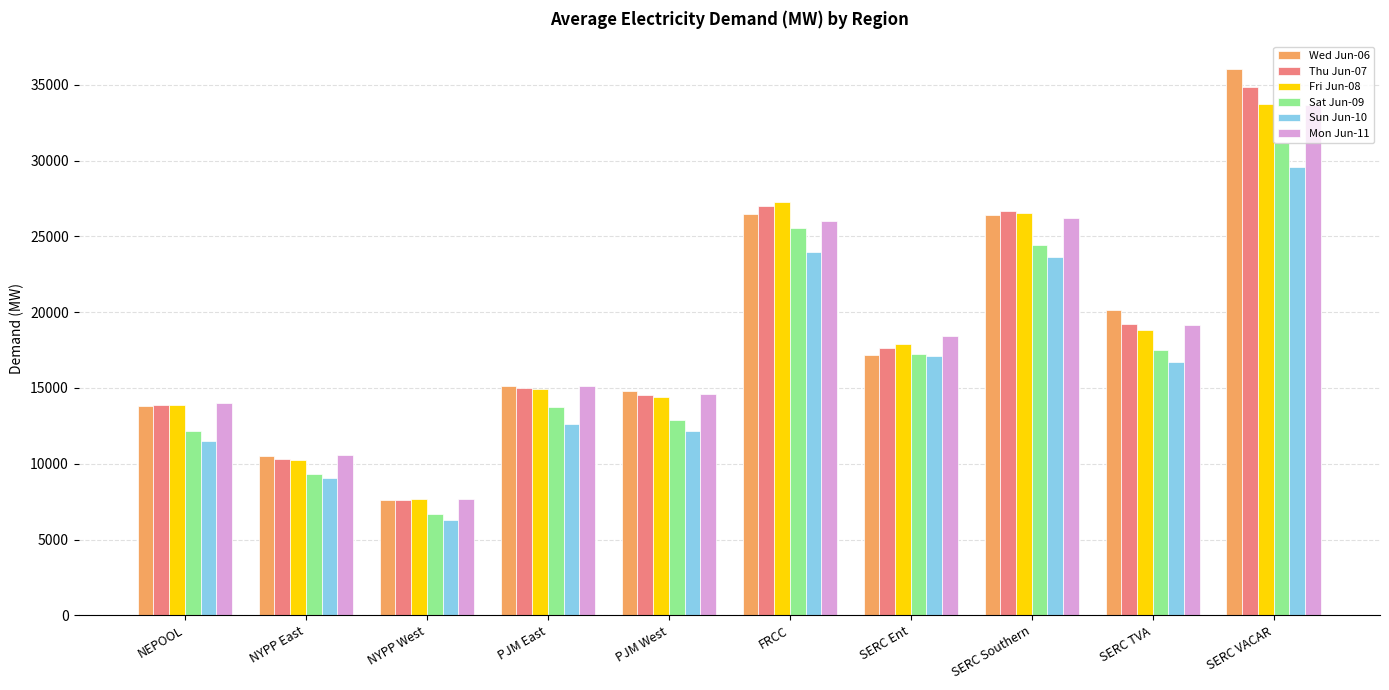

How many data points in Mon Jun-11 are less than 18418?

5